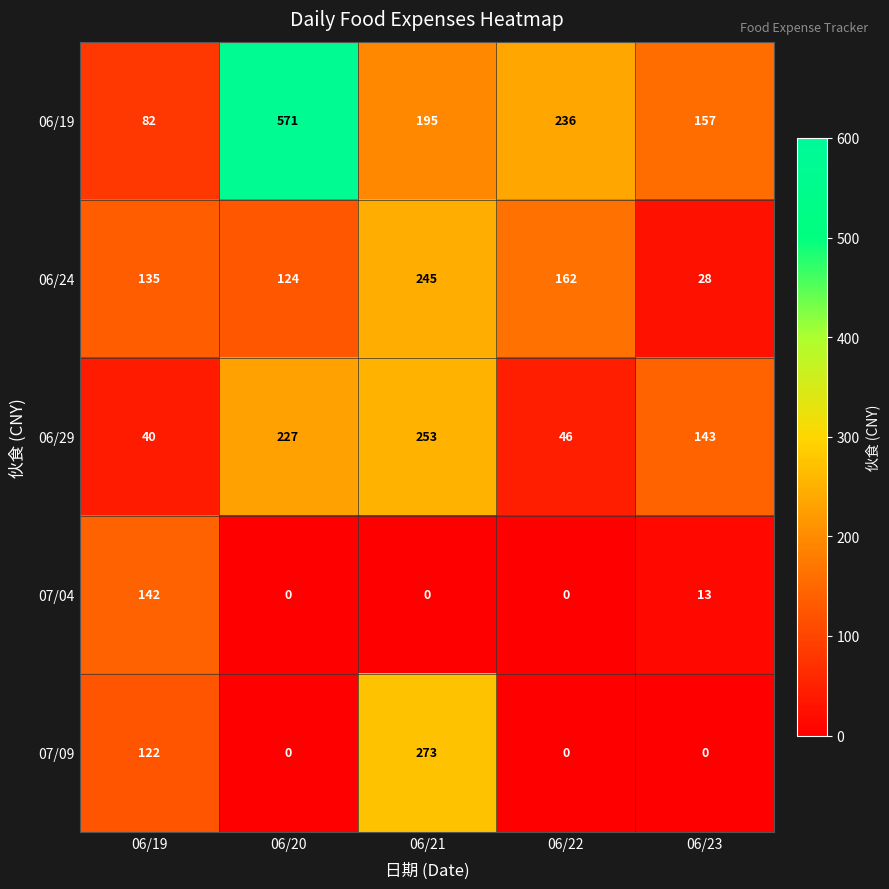

At how many categories does at least one series exceed 72?

5